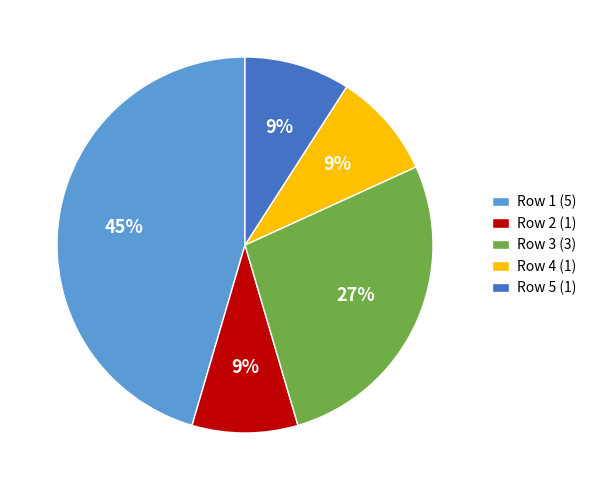

Does Row 2 account for over 50% of the chart?

No